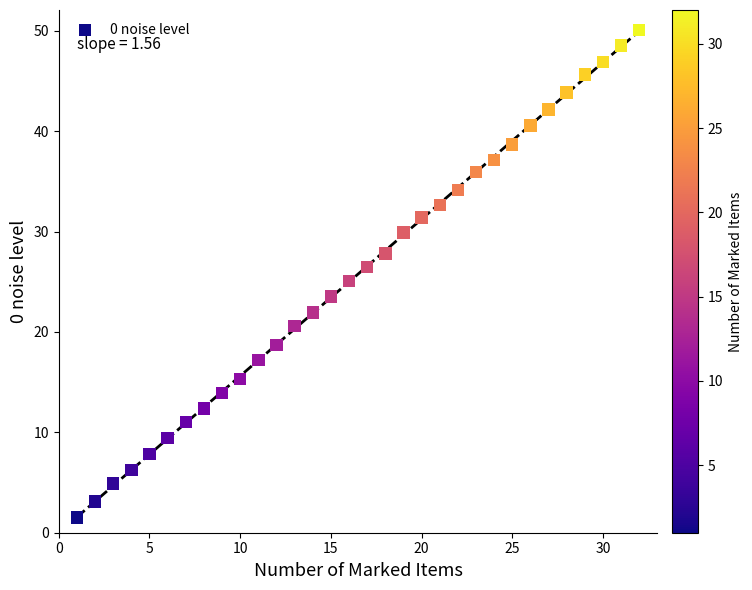

What is the range of Y values (max minus min)?

48.6